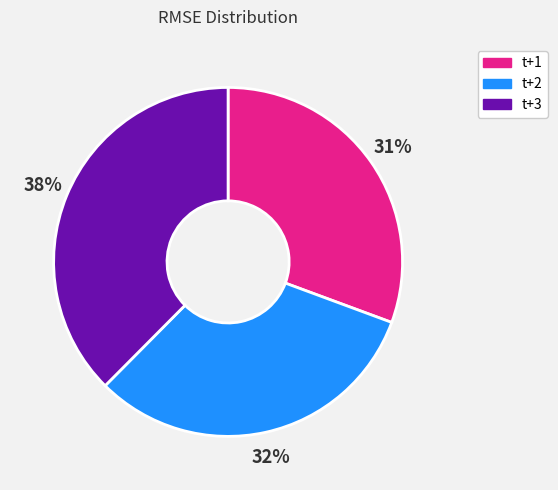

Combined, do t+2 and t+1 account for over 50%?

Yes